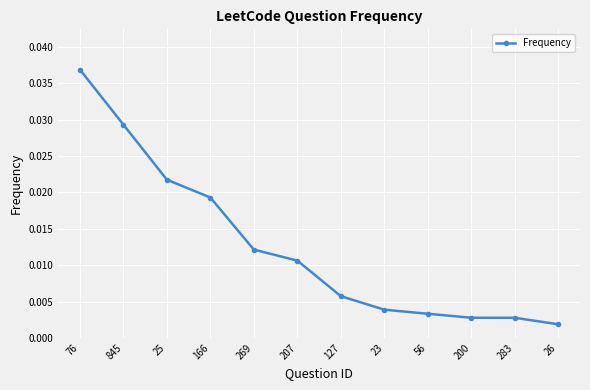

At which label is the value closest to 0?

26